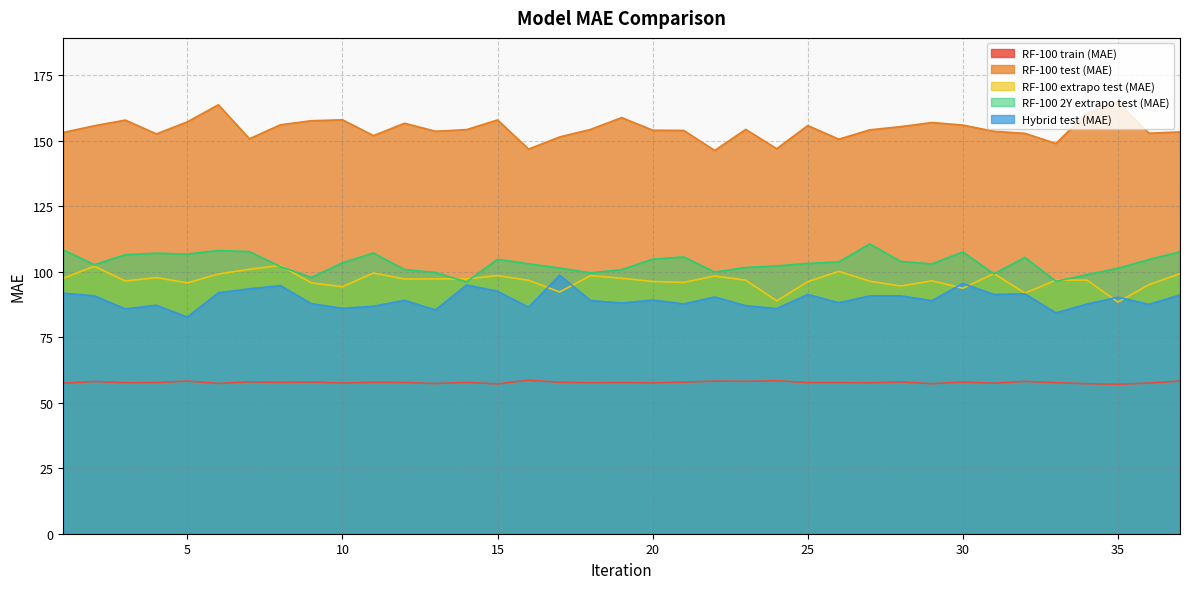

Does the chart display data point markers on the line(s)?

No